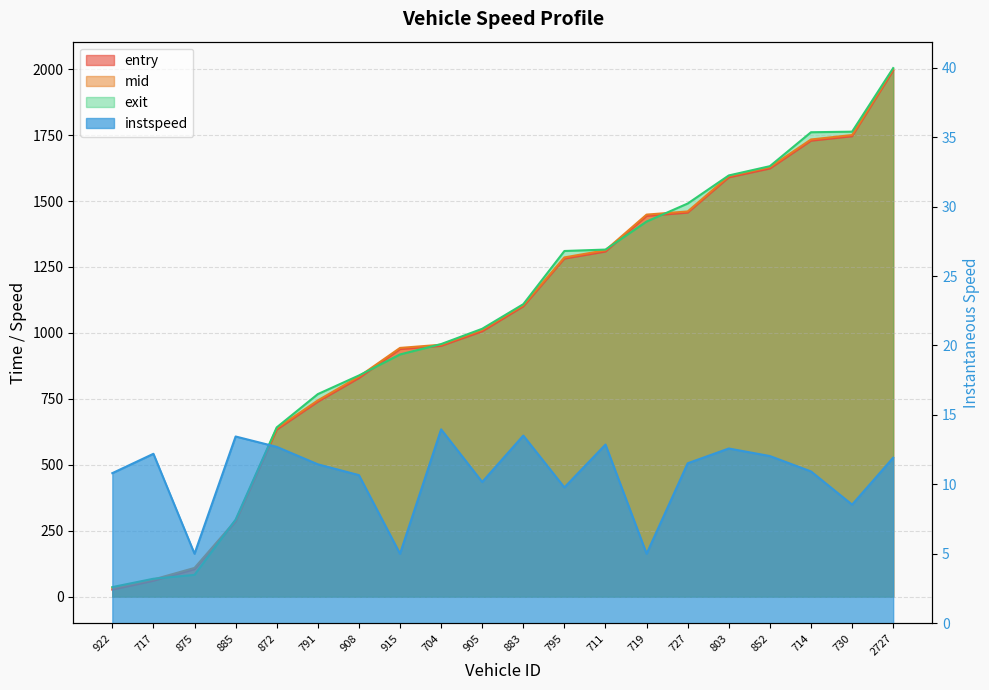

What is the total value across all series at 714?

5233.9